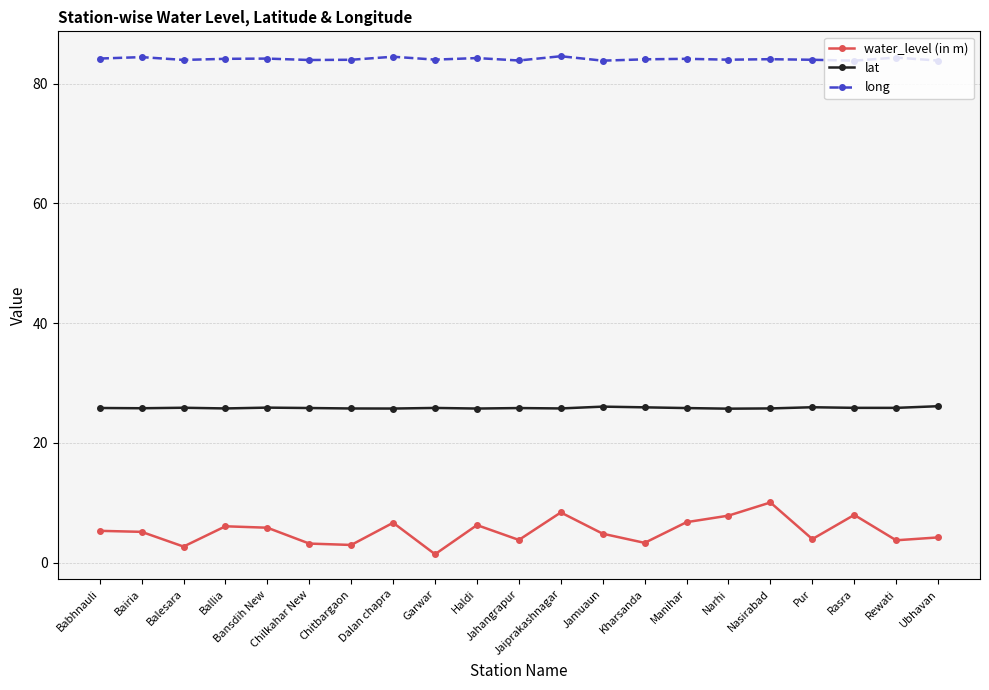

The long series shows 84.1 at Kharsanda. True or false?

True